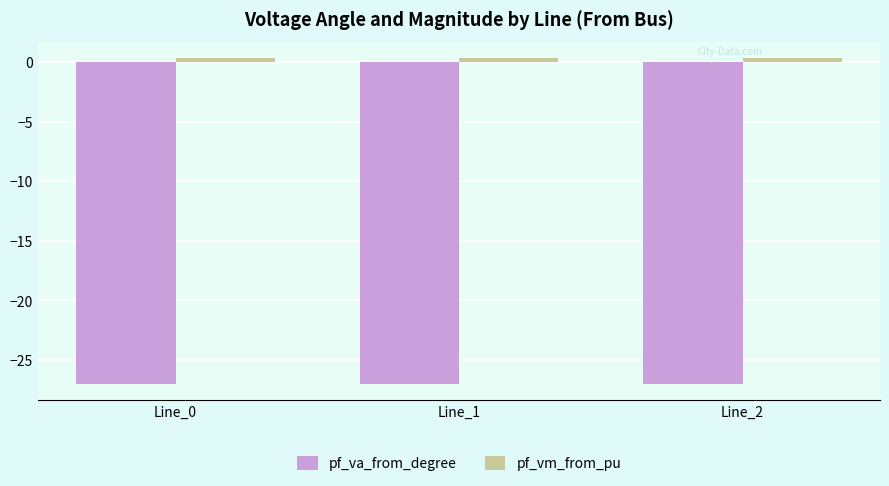

The pf_va_from_degree series shows -27.0 at Line_0. True or false?

True